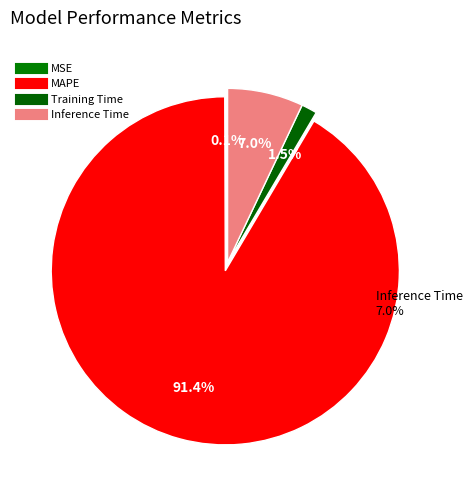

Rank the categories by value from lowest to highest.

MSE, Training Time, Inference Time, MAPE